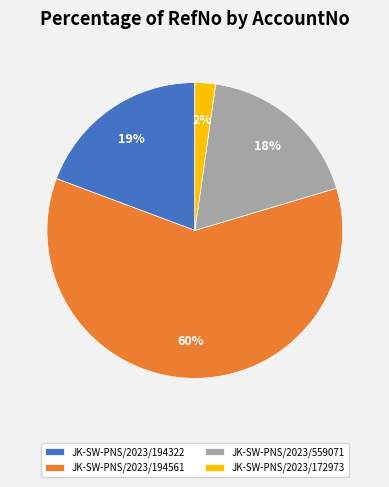

True or false: JK-SW-PNS/2023/194561 accounts for 60% of the total.

True